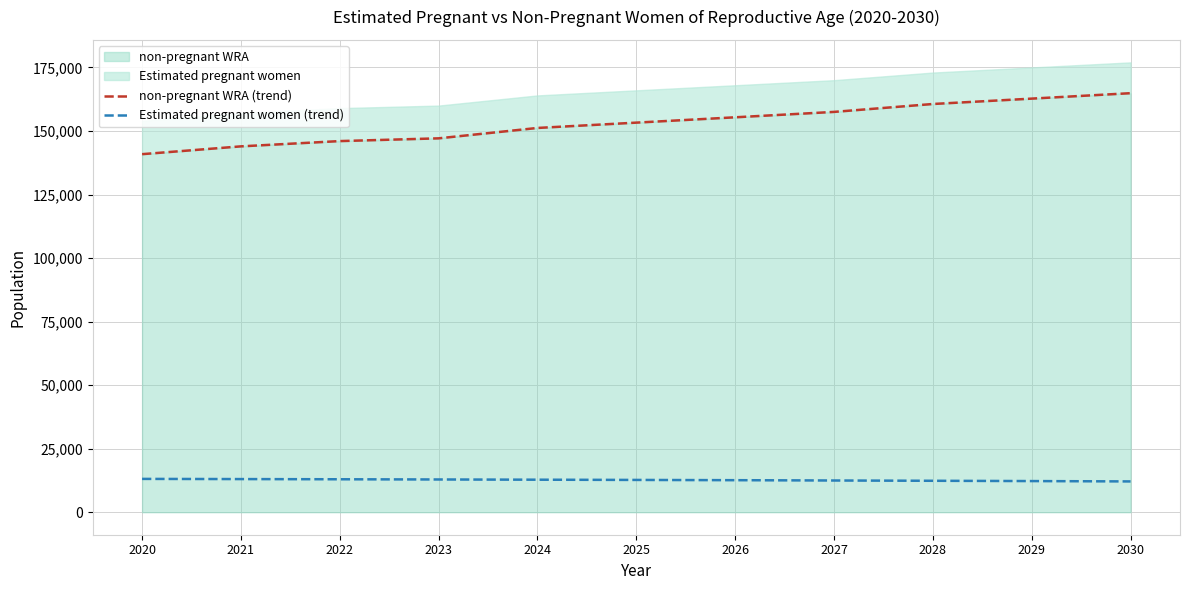

Which series has the largest total across all categories?

non-pregnant WRA (trend)